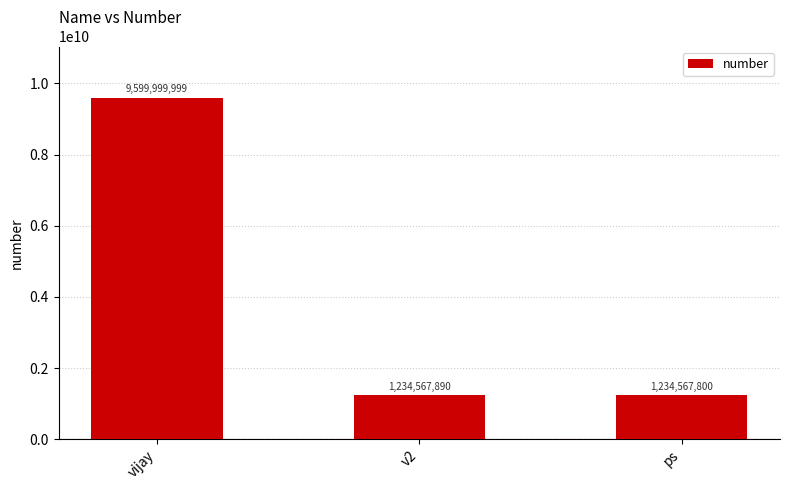

List the labels in order of value, largest first.

vijay, v2, ps